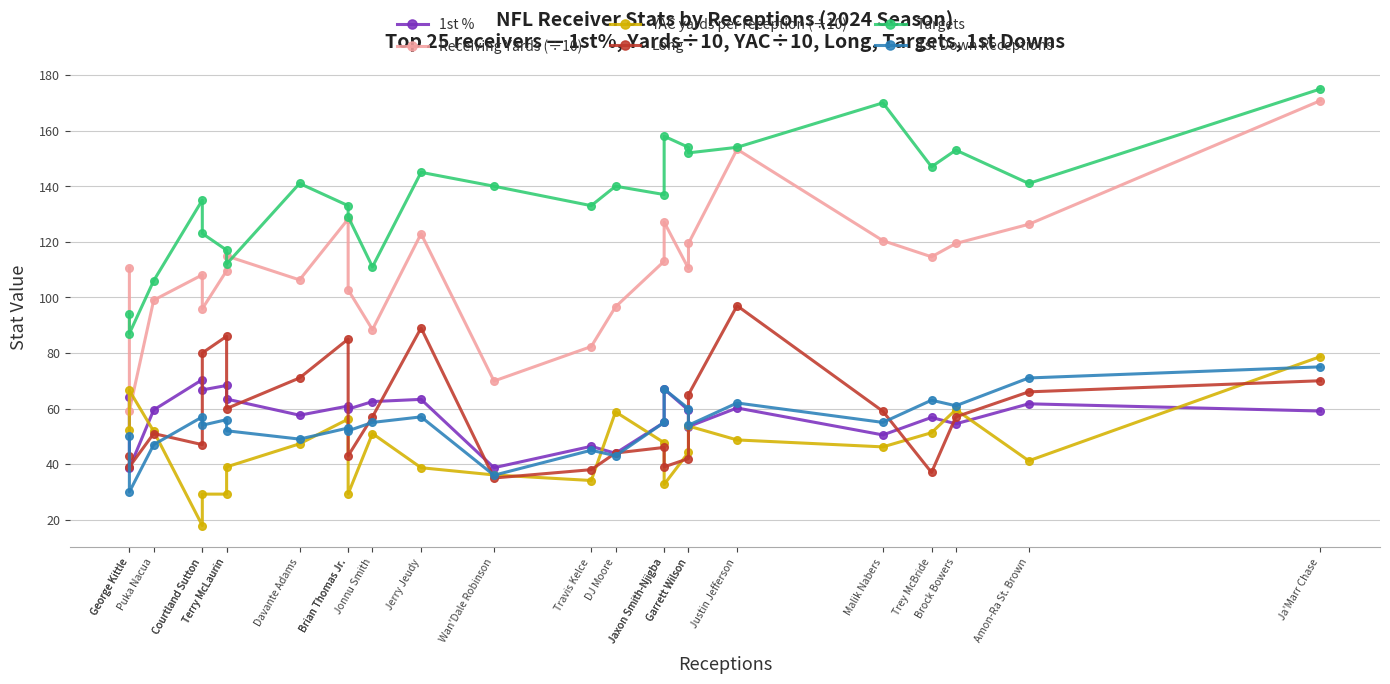

How many categories are shown in the chart?

25